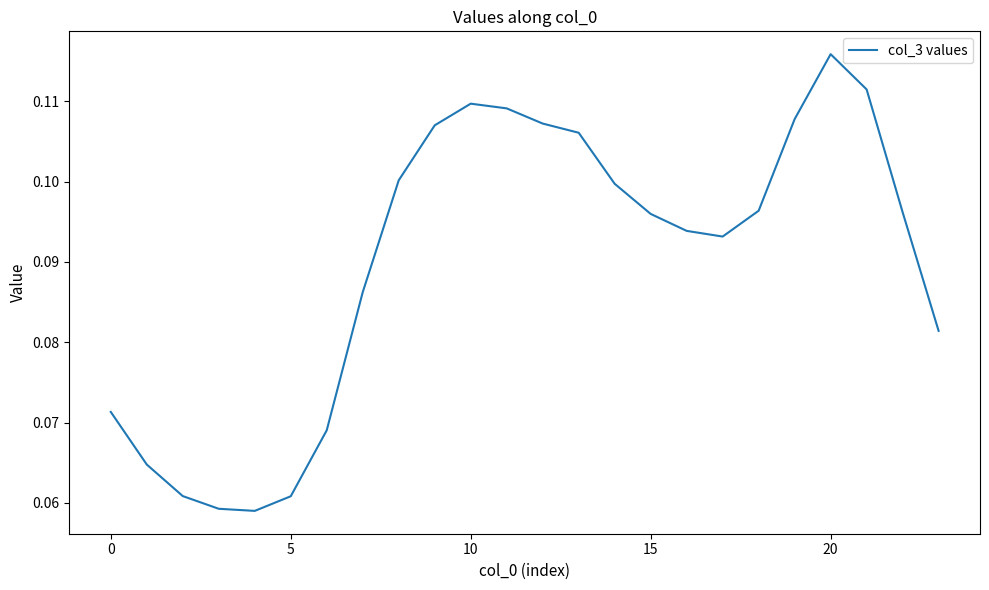

Does the chart display data point markers on the line(s)?

No